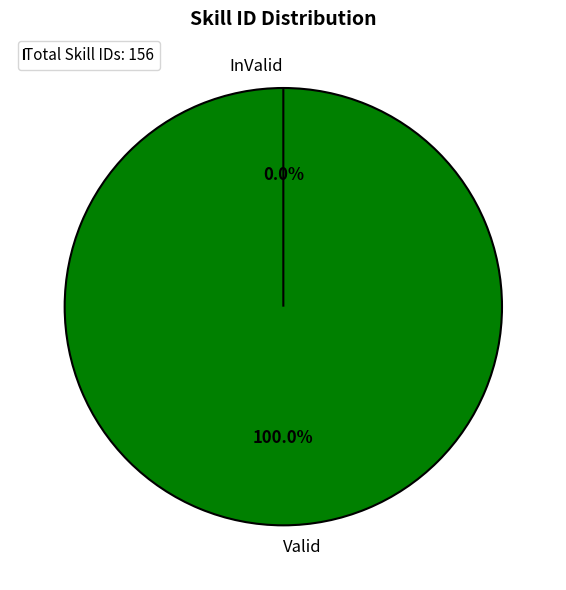

Rank the categories by value from highest to lowest.

Valid, InValid